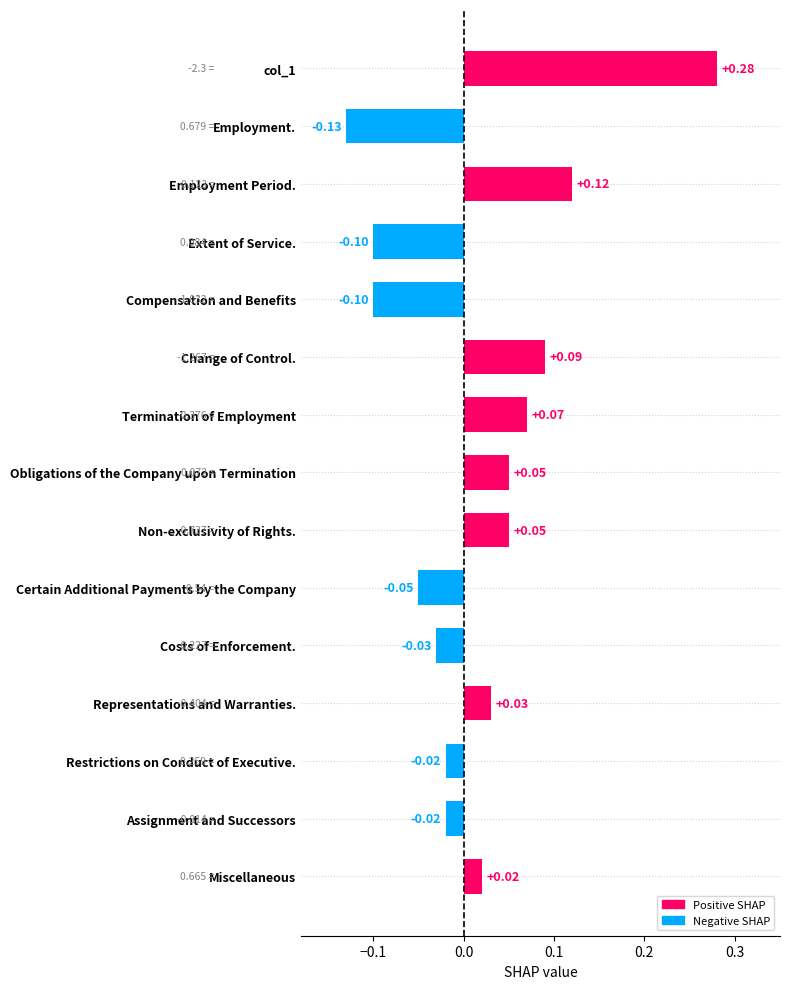

What is the label of the 14th bar from the bottom?

Employment.